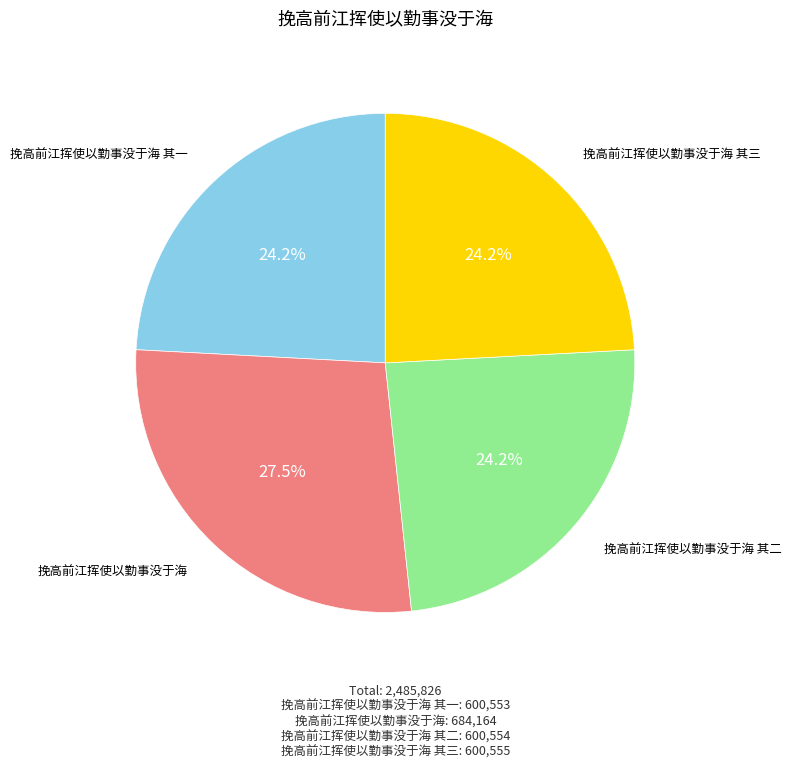

Is there any slice that represents more than half of the pie?

No